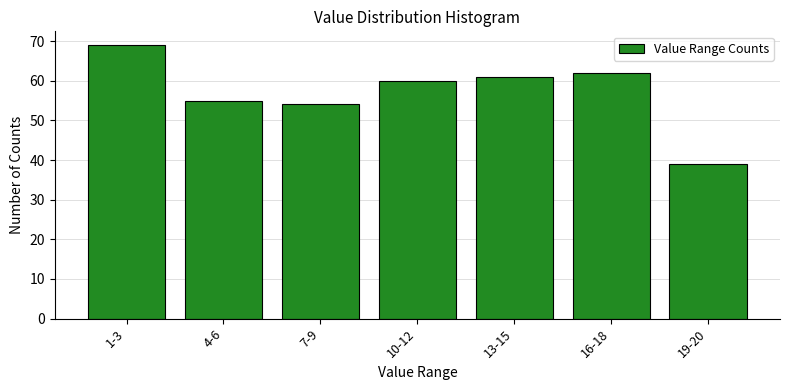

Reading left to right, transcribe all the data shown in this chart.

1-3=69	4-6=55	7-9=54	10-12=60	13-15=61	16-18=62	19-20=39